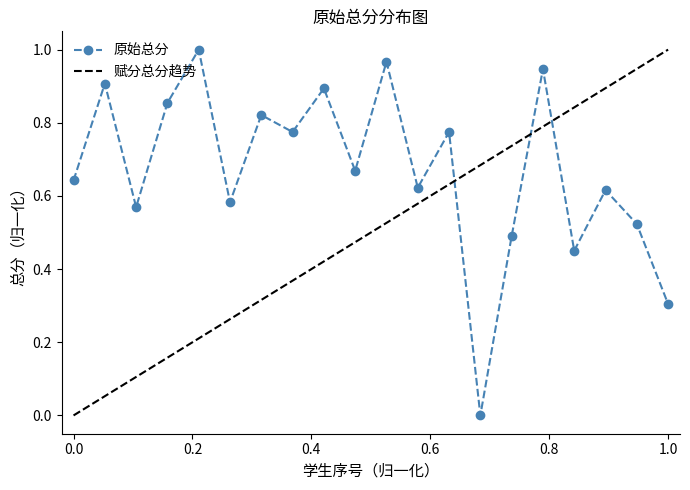

True or false: 原始总分 has more than 2 interior local peaks.

True